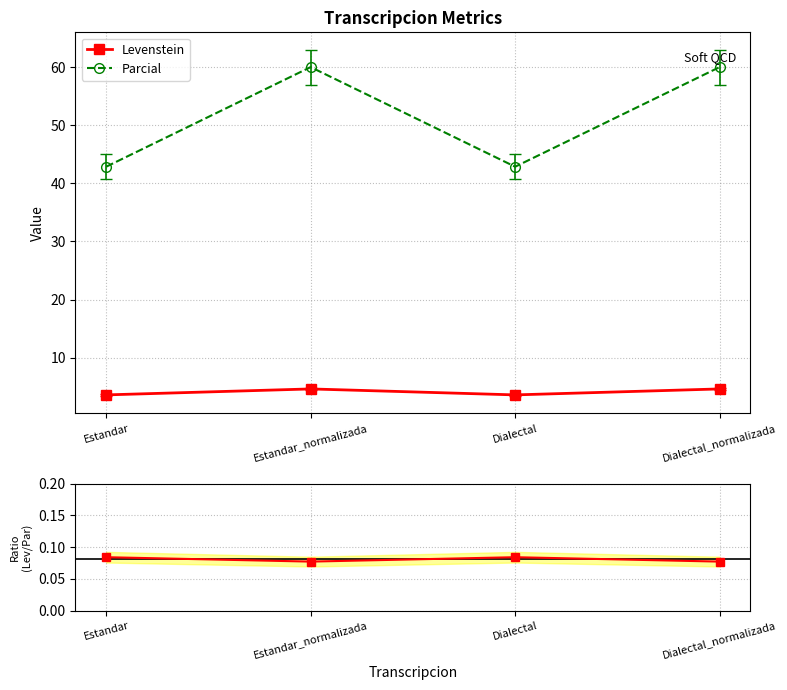

In Lev/Parcial, how many points are lower than both neighbors (excluding endpoints)?

1